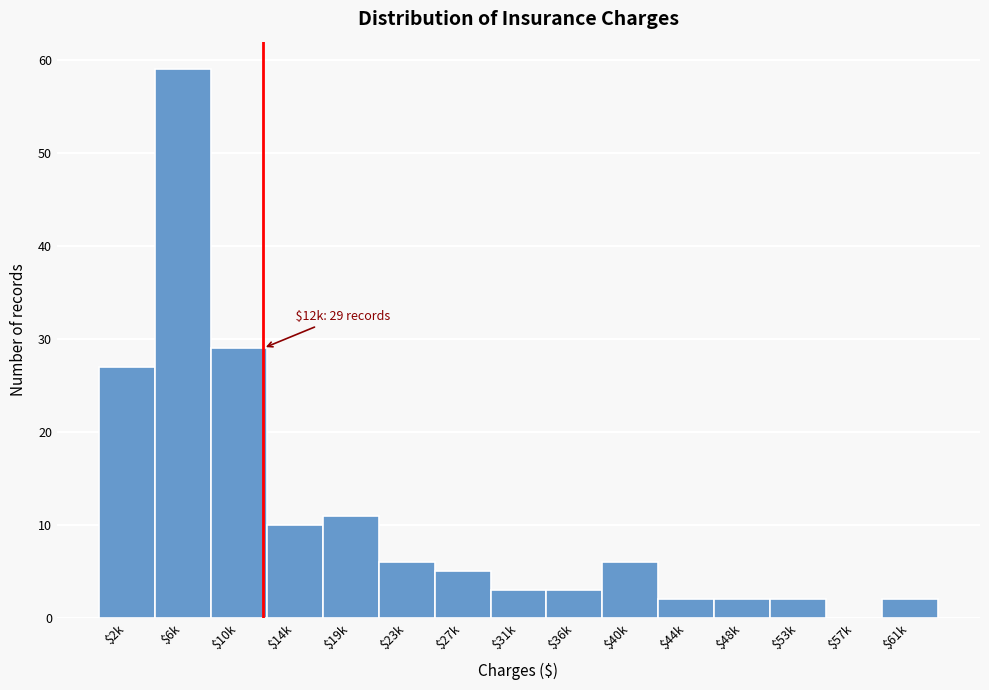

What is the greatest value displayed?

59